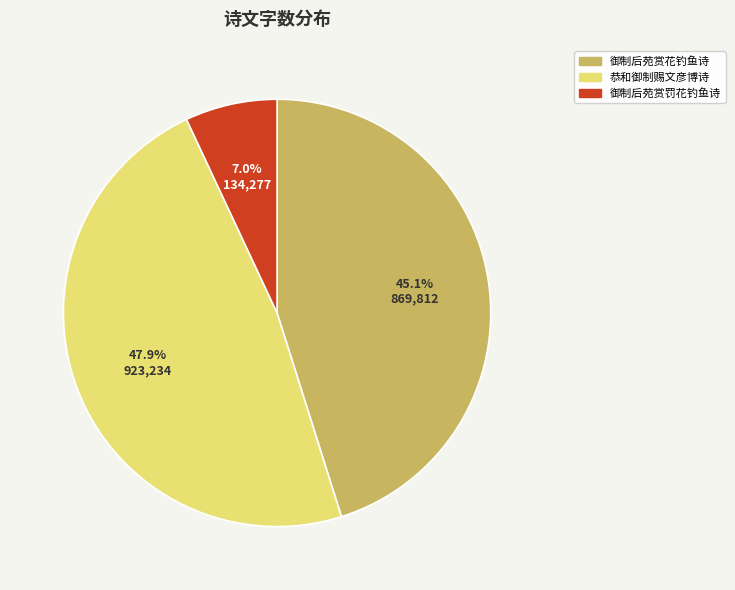

What is the largest slice in the pie chart?

恭和御制赐文彦博诗